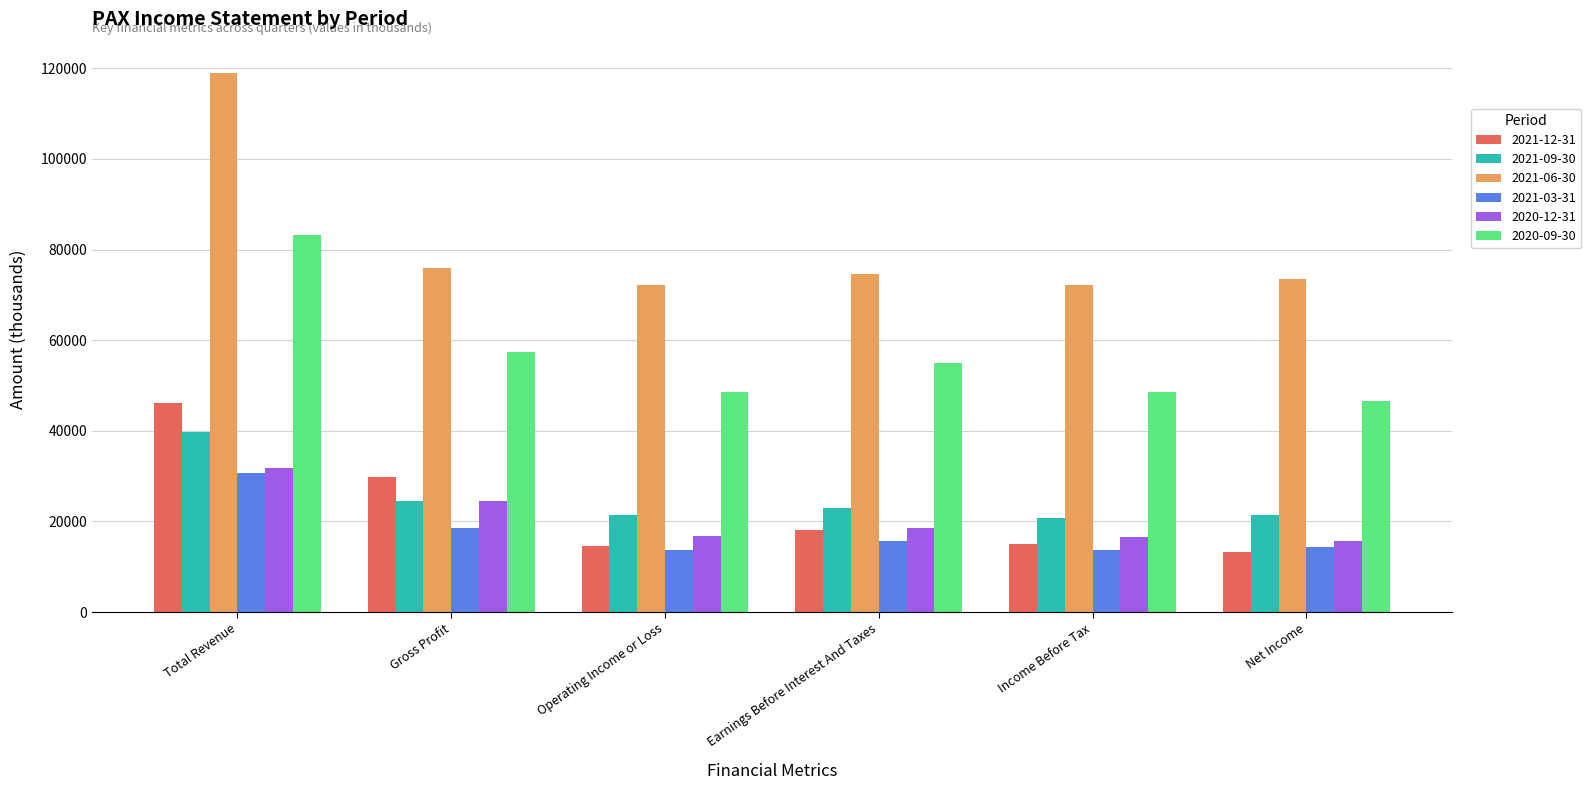

What position from the right is Income Before Tax?

2